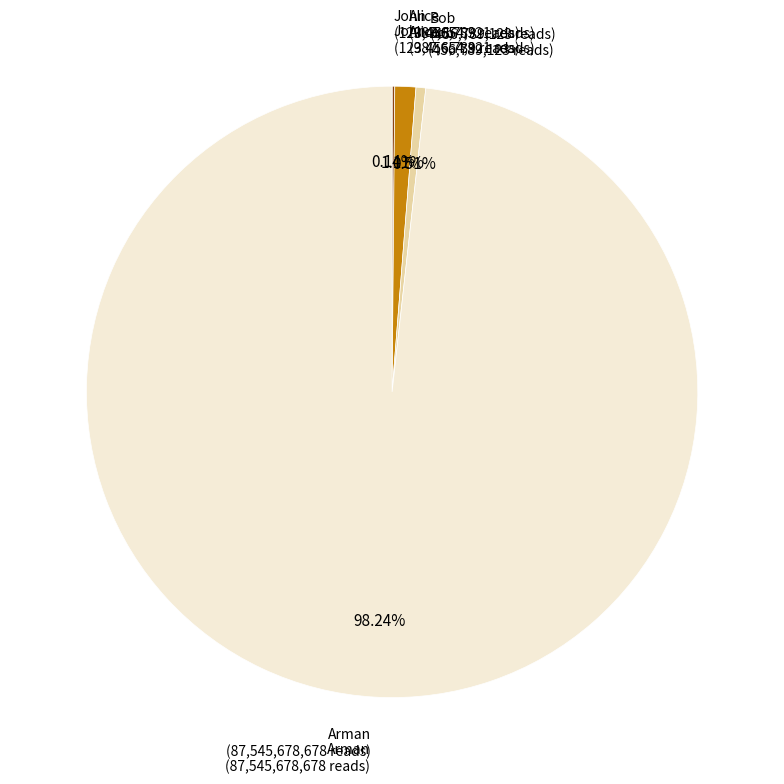

Is there a majority slice in this chart?

Yes